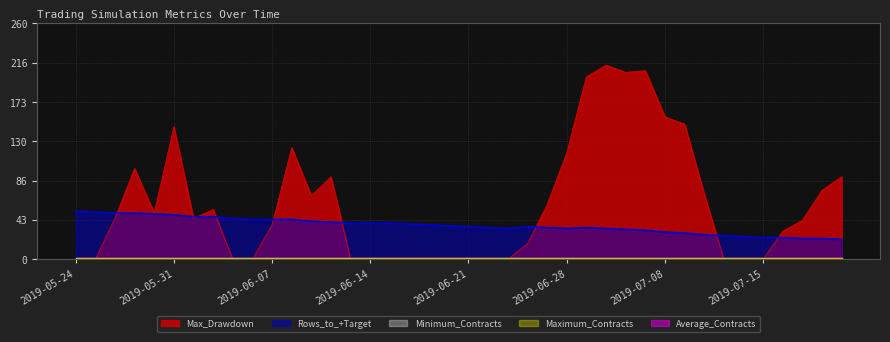

Does the chart have visible grid lines?

Yes